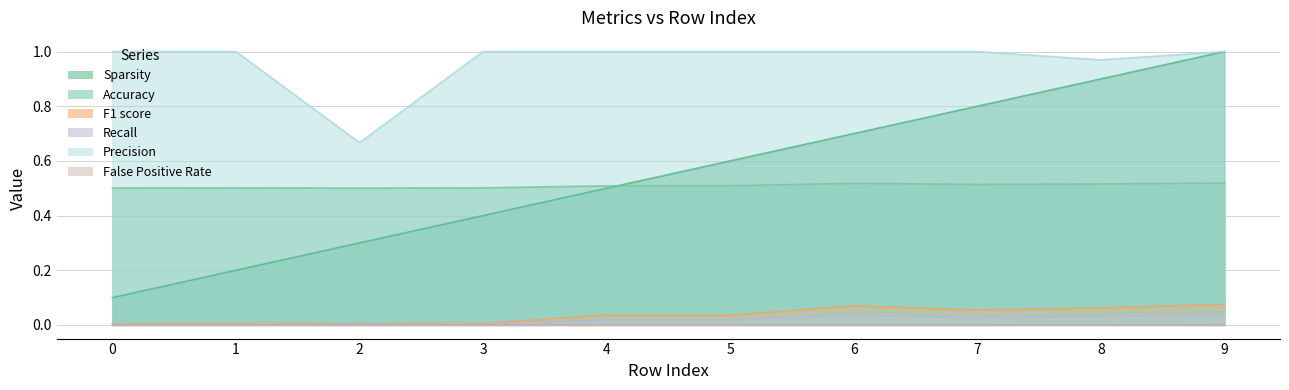

What is the sum of all Accuracy values?

5.1